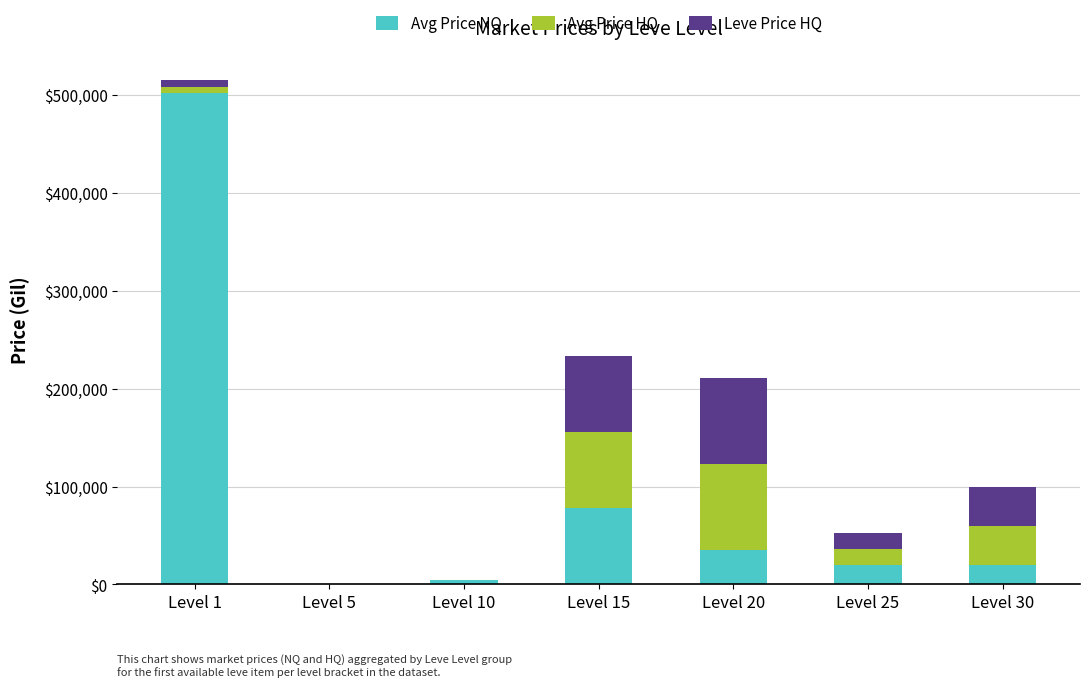

Count the number of data series in this chart.

3